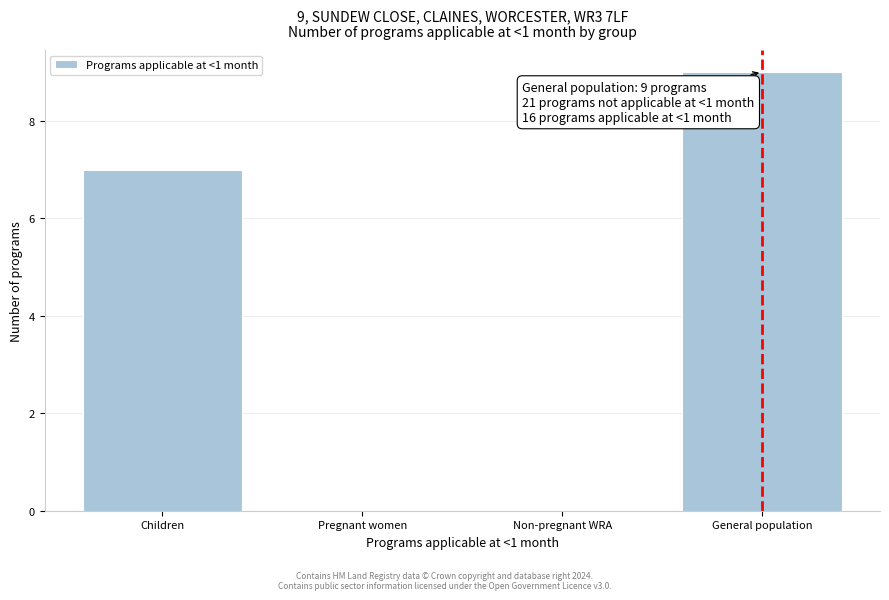

Reading left to right, what are all the values shown in this chart?

Children=7	Pregnant women=0	Non-pregnant WRA=0	General population=9